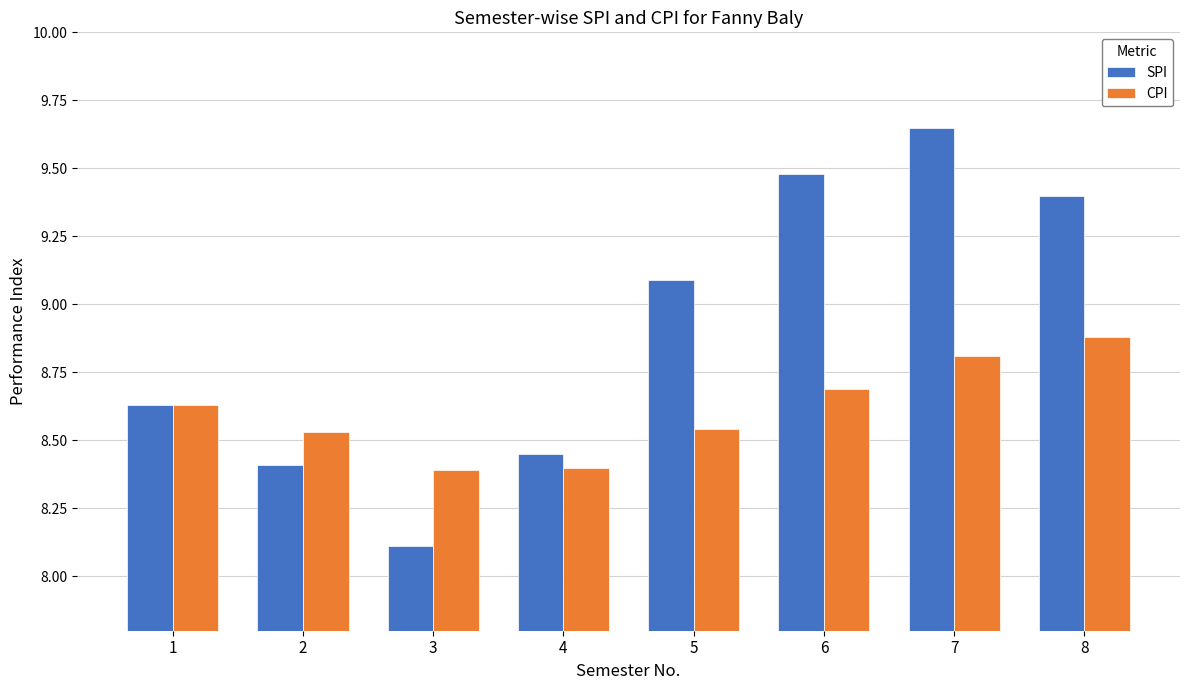

At which label does CPI reach its peak?

8